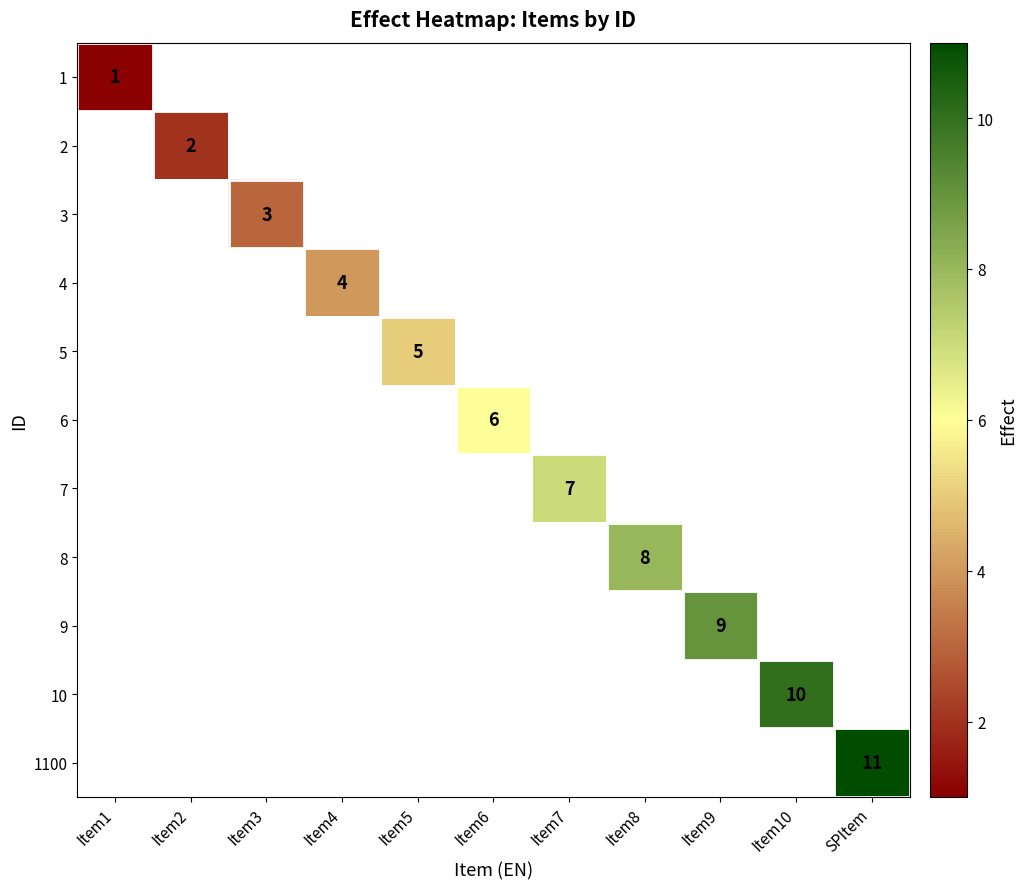

The value of 9 at Item9 is 9. True or false?

True